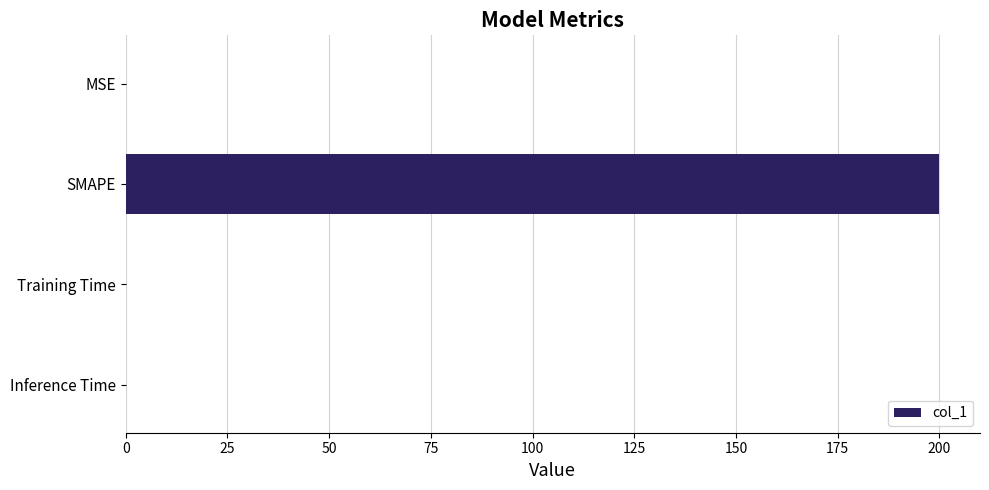

The chart shows a value of 0.0 at Inference Time. True or false?

True